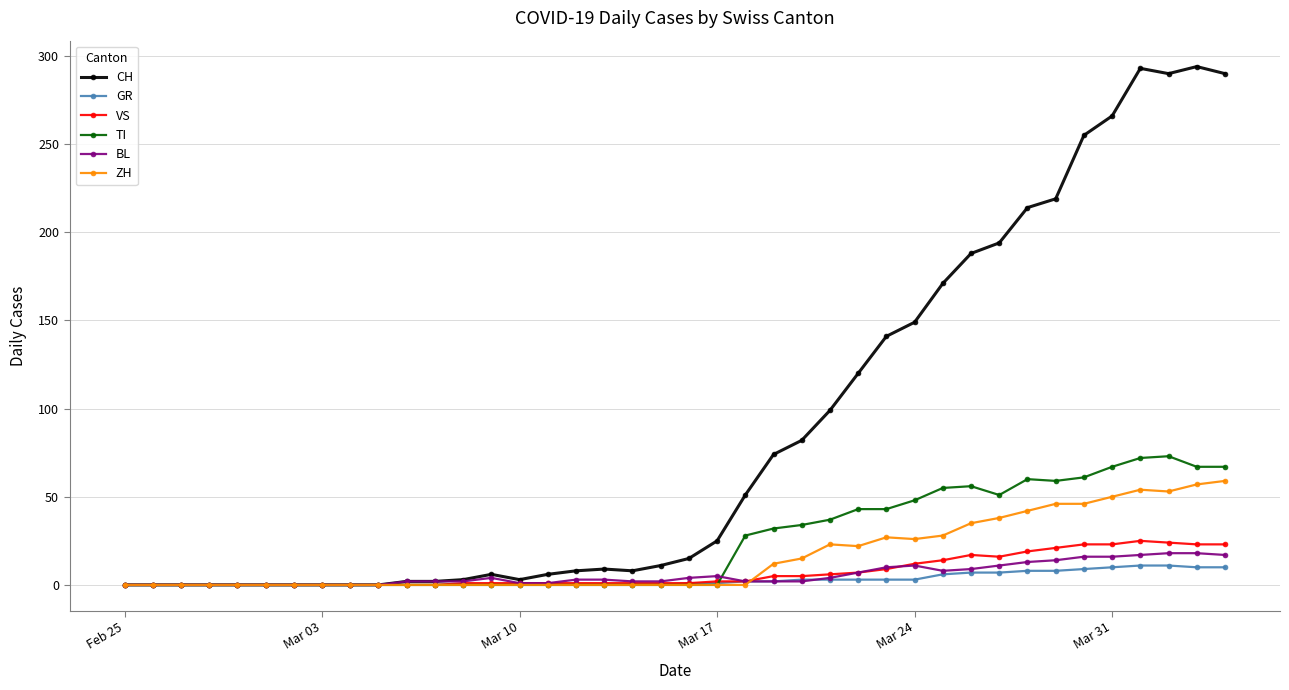

How many categories are shown in the chart?

40